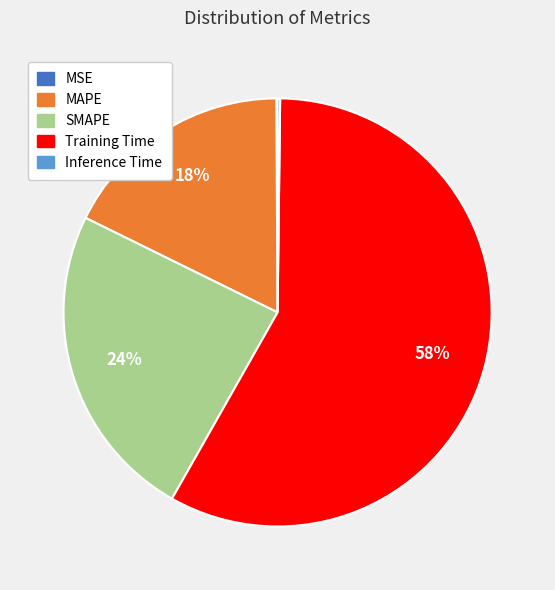

Combined, do MAPE and Training Time account for over 50%?

Yes